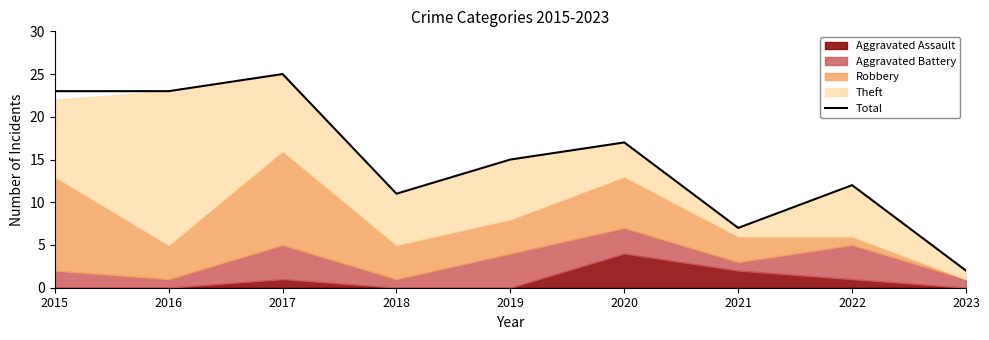

What is the maximum value shown in the chart?

25